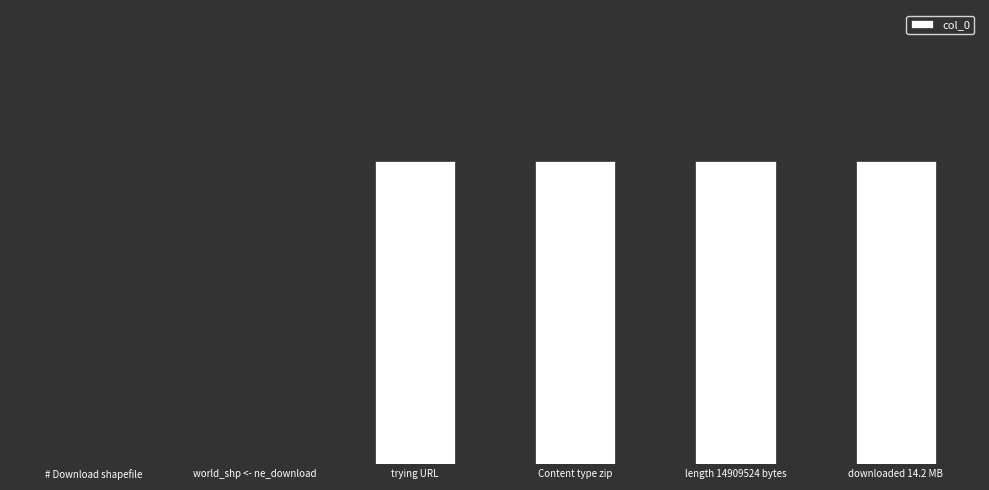

What is the maximum value shown in the chart?

2